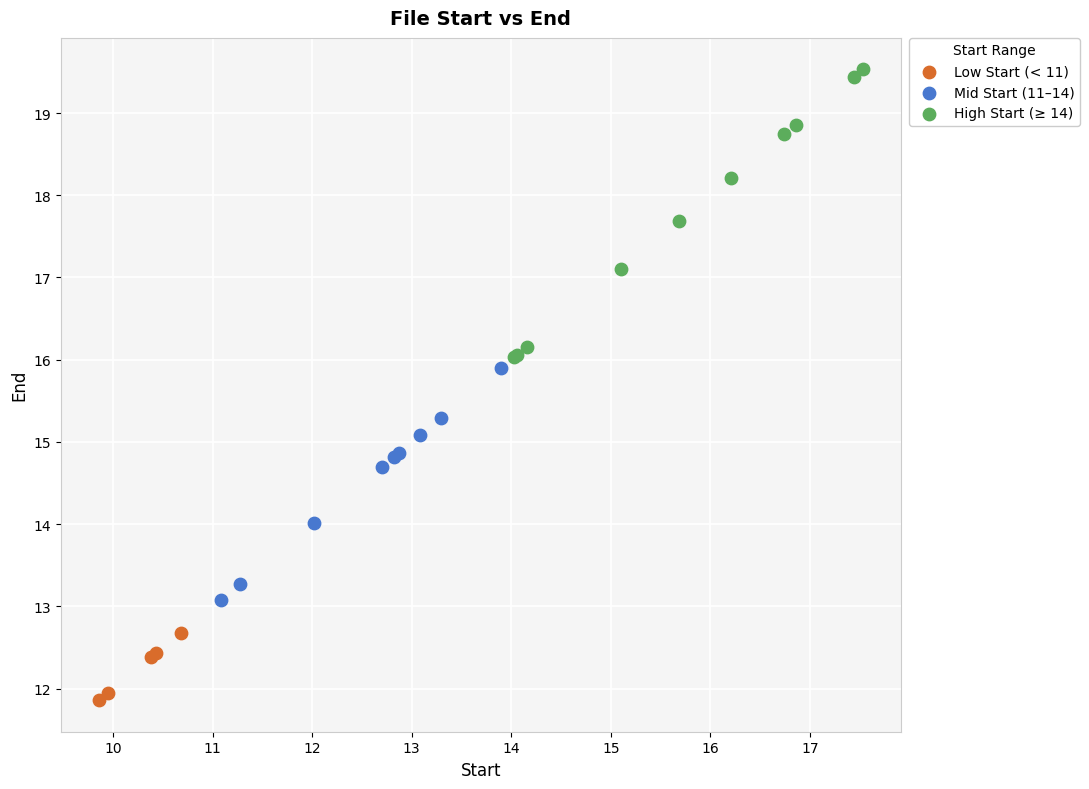

Which series has the widest spread of Y values?

High Start (≥ 14)